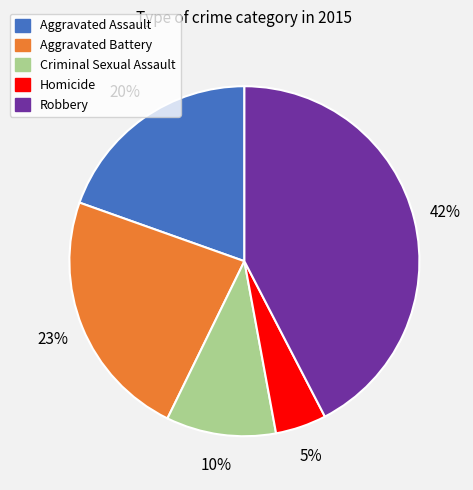

To the nearest percent, what portion does Homicide represent?

5%